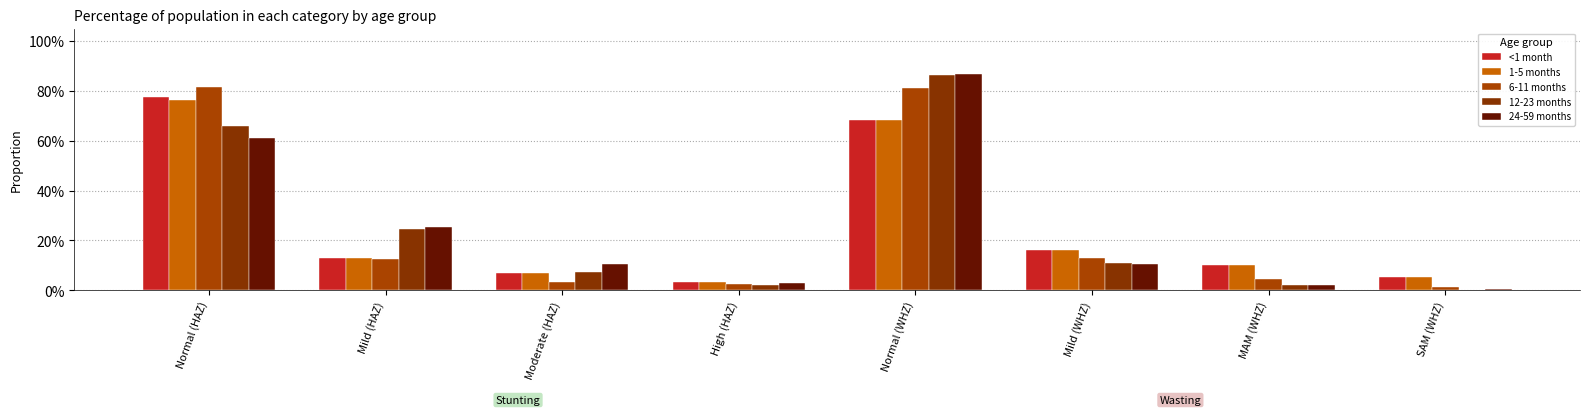

Which category has the lowest value across all series?

SAM (WHZ)